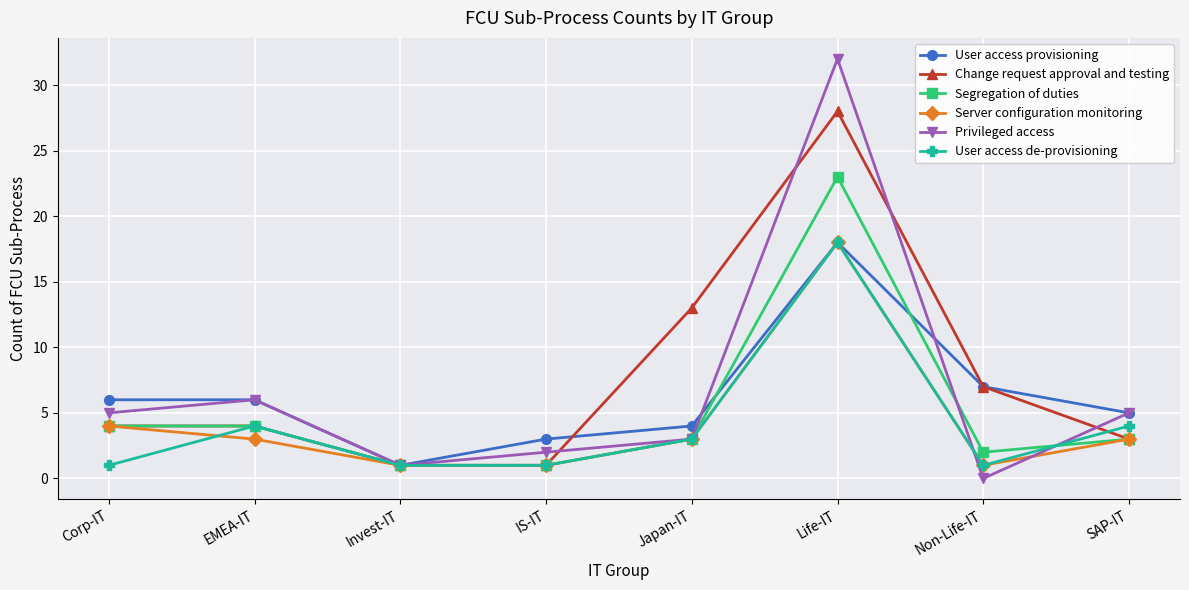

Between Corp-IT and EMEA-IT, which series saw the biggest shift?

User access de-provisioning